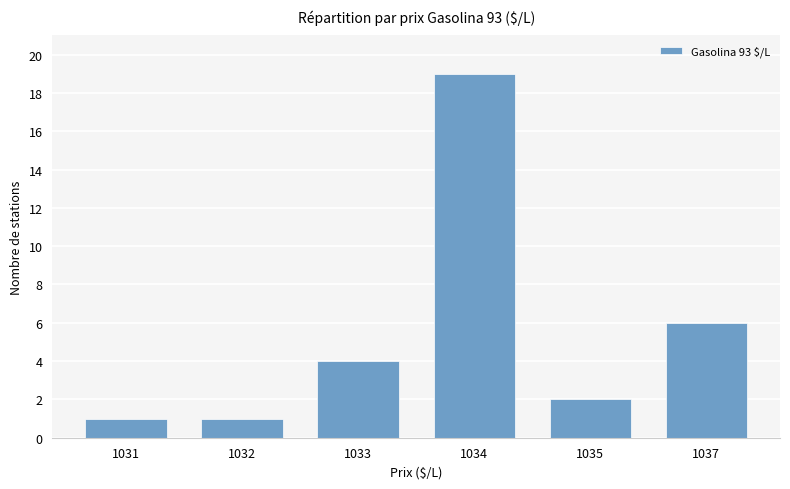

What is the difference between the maximum and minimum values?

18